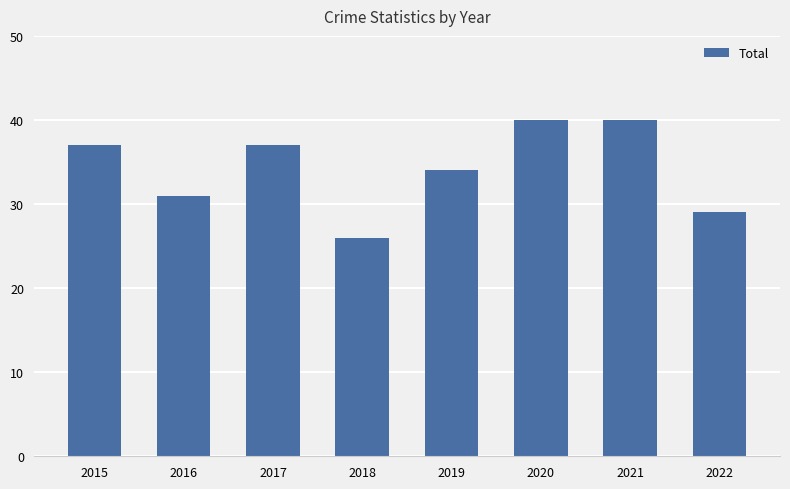

What is the difference between the maximum and second lowest values?

11